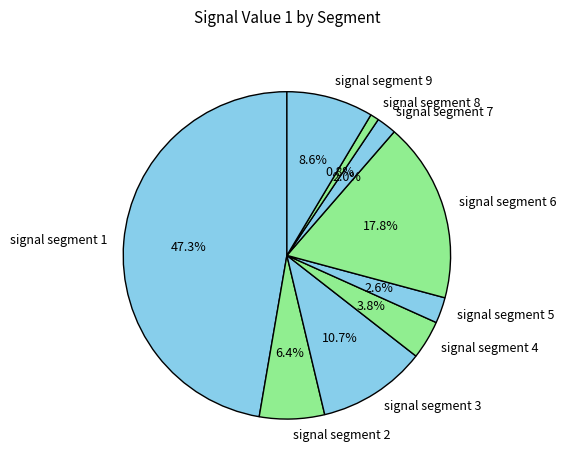

Combined, do signal segment 6 and signal segment 3 account for over 50%?

No